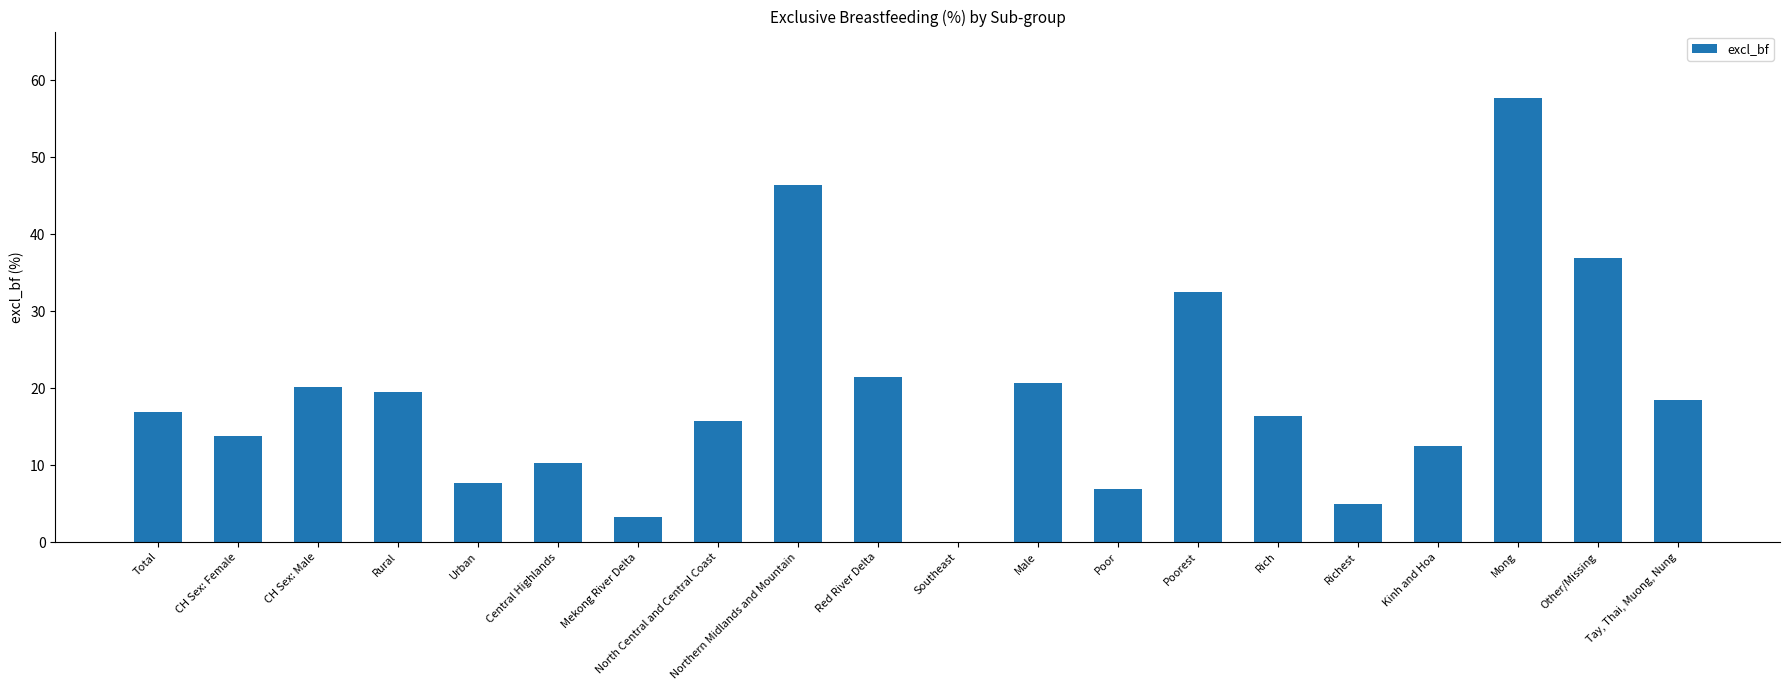

What is the sum of all values?

382.1